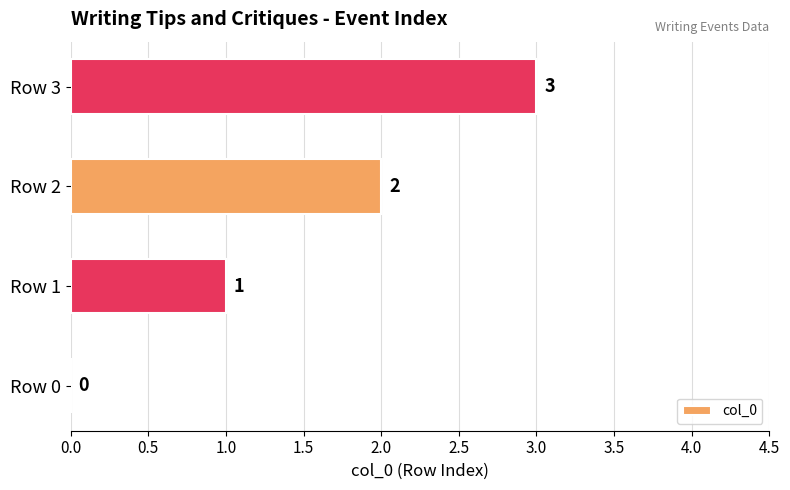

How many positive values are there?

3